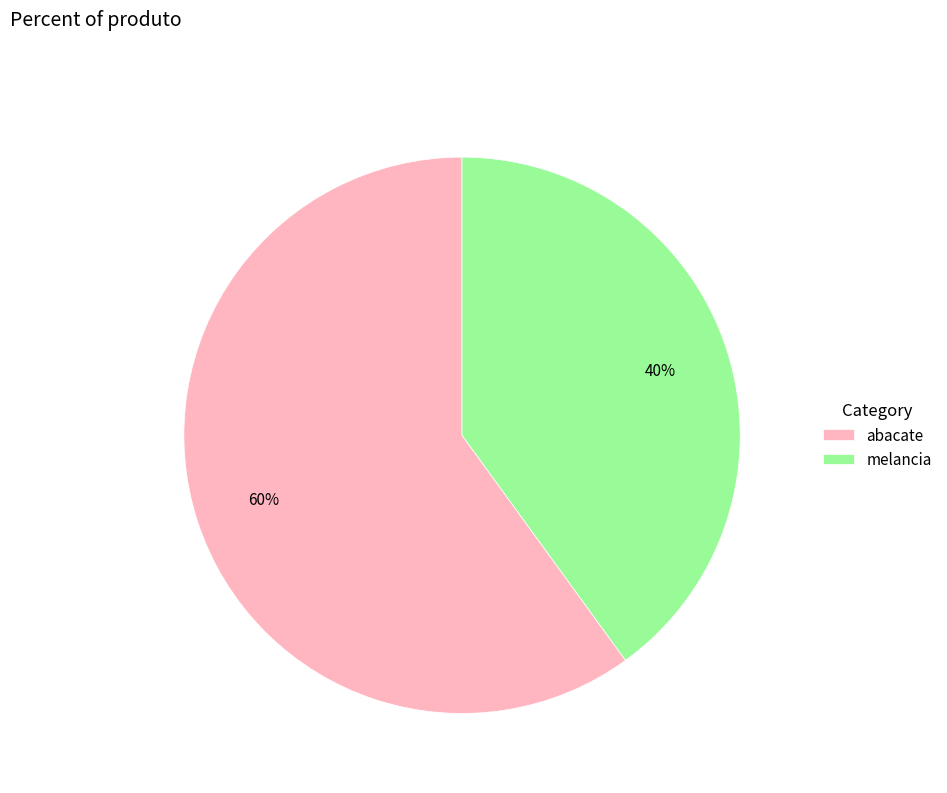

Does melancia represent more than half of the total?

No